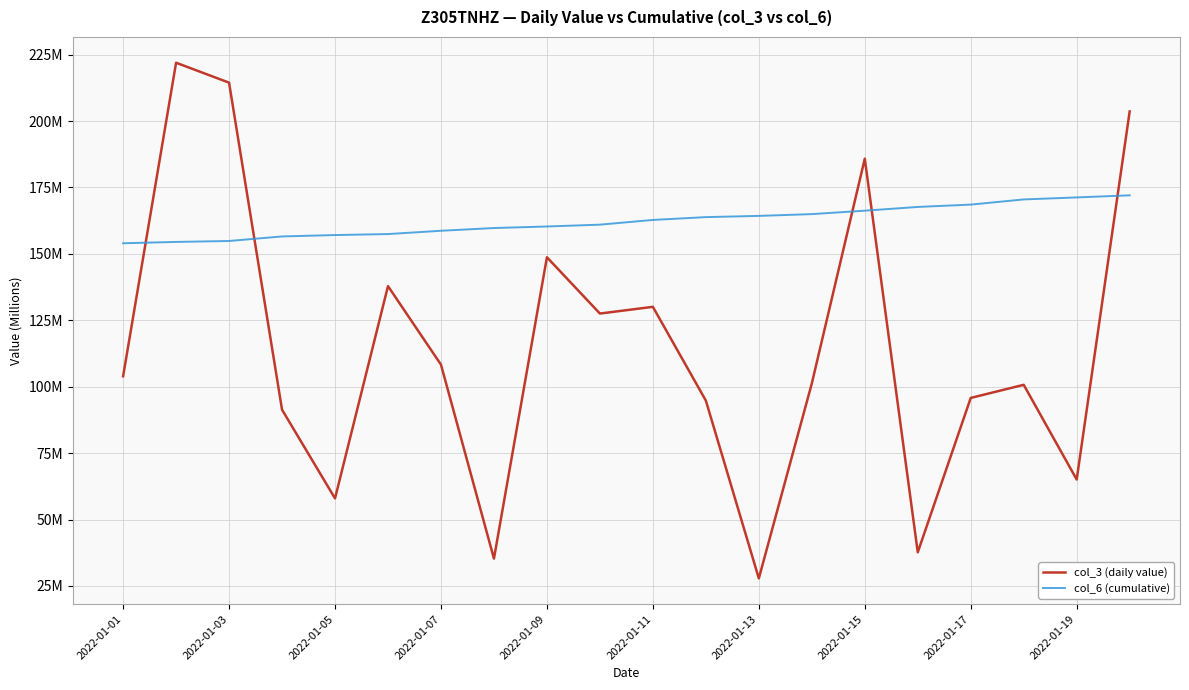

What are all the series names shown in the legend?

col_3 (daily value), col_6 (cumulative)